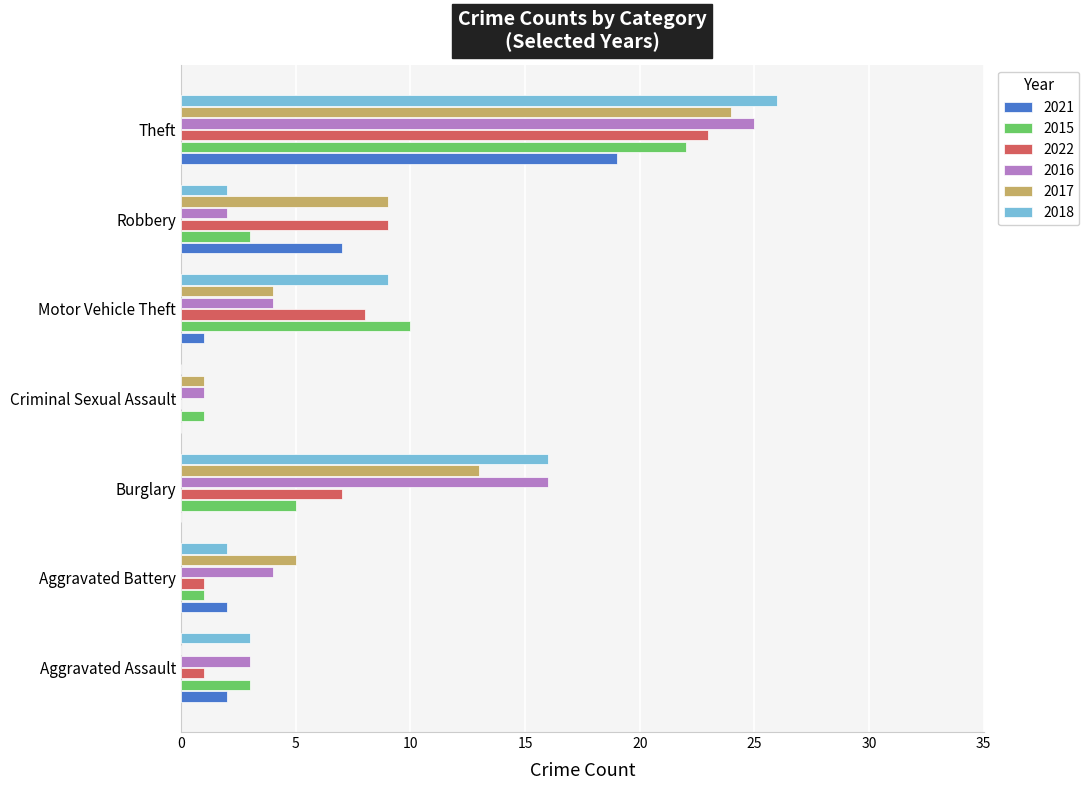

Between Aggravated Battery and Motor Vehicle Theft, which series saw the biggest shift?

2015